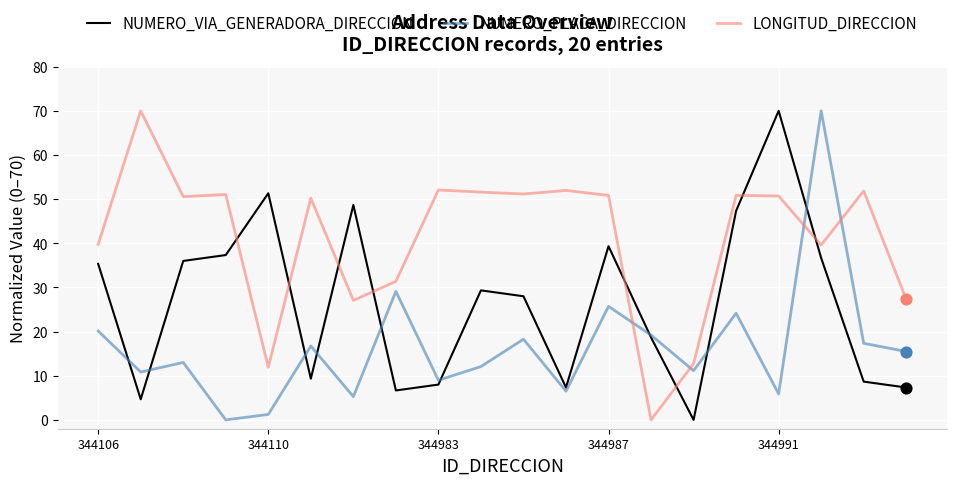

Which series has the largest total across all categories?

LONGITUD_DIRECCION